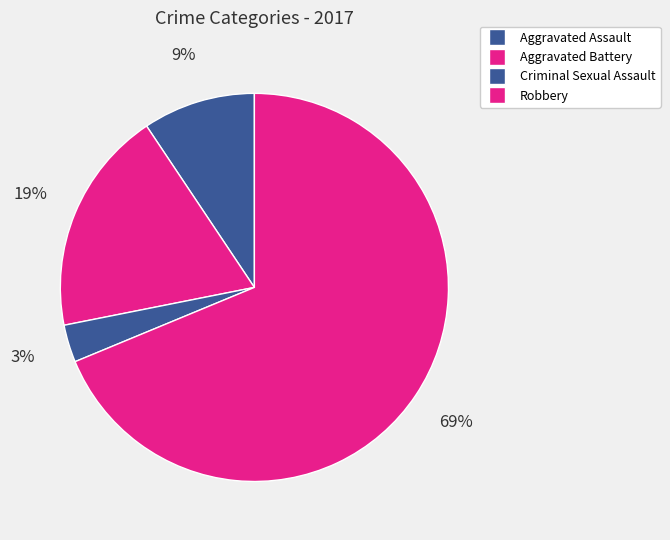

What percentage do Robbery and Aggravated Assault together represent?

78.1%